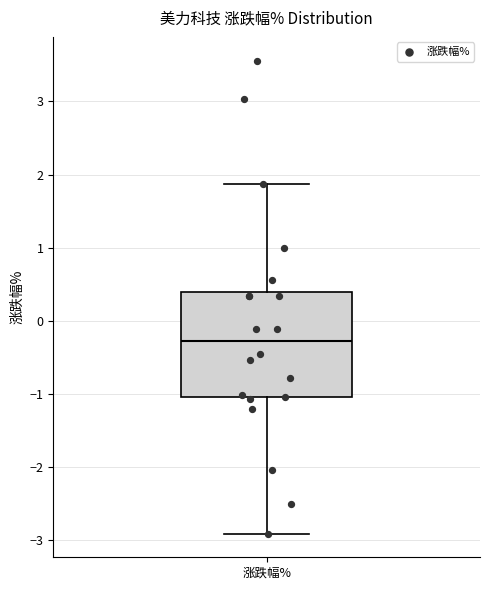

Read this box plot against the y-axis: the position of the median line, the range covered by the box, and the ends of both whiskers. The values are not printed on the chart, so give them approximately, as read against the axis.

median -0.3, box -1.0 to 0.4, whiskers -2.9 to 1.9